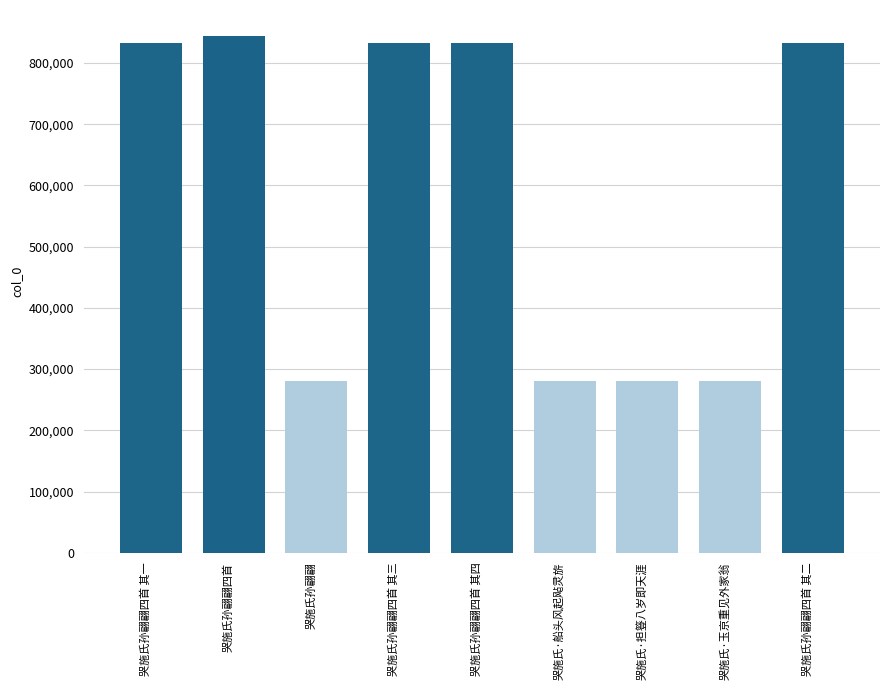

How many series are shown in this chart?

1